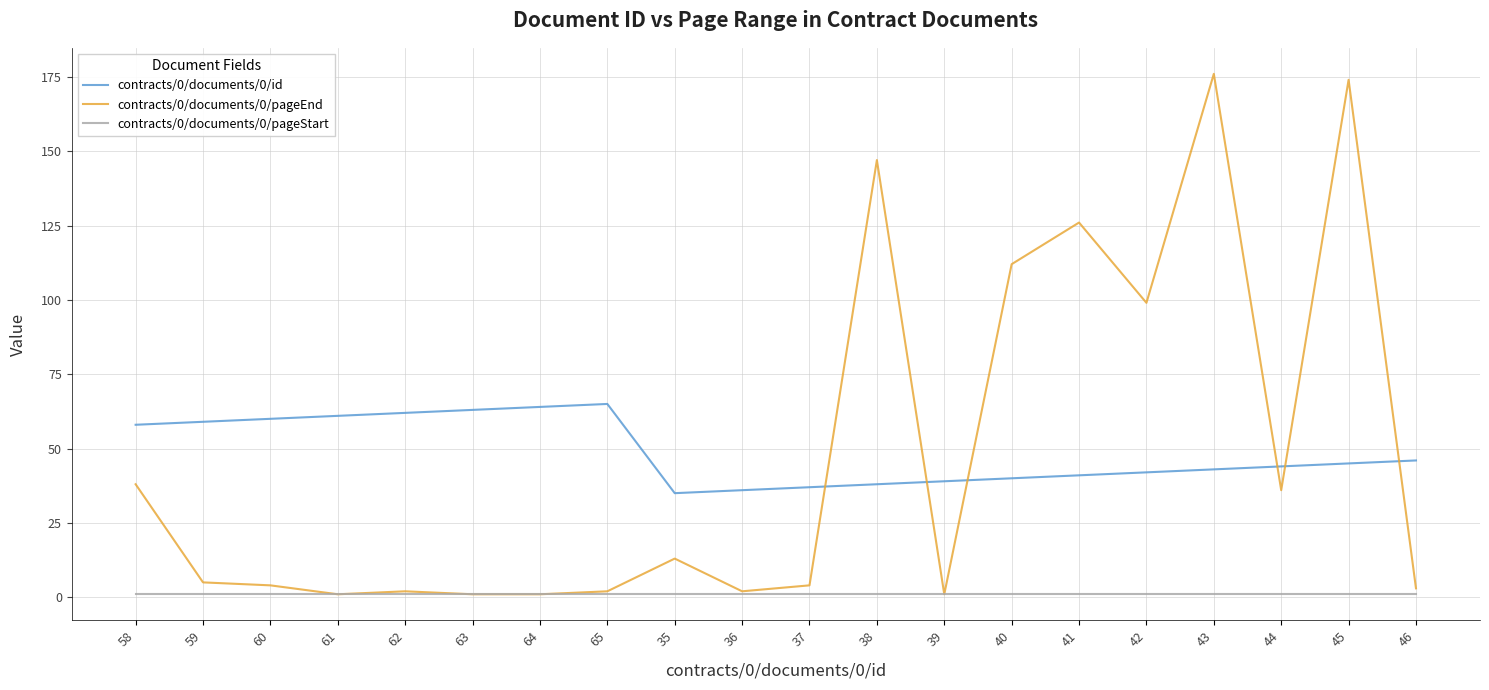

True or false: contracts/0/documents/0/pageStart and contracts/0/documents/0/id cross at least once.

False